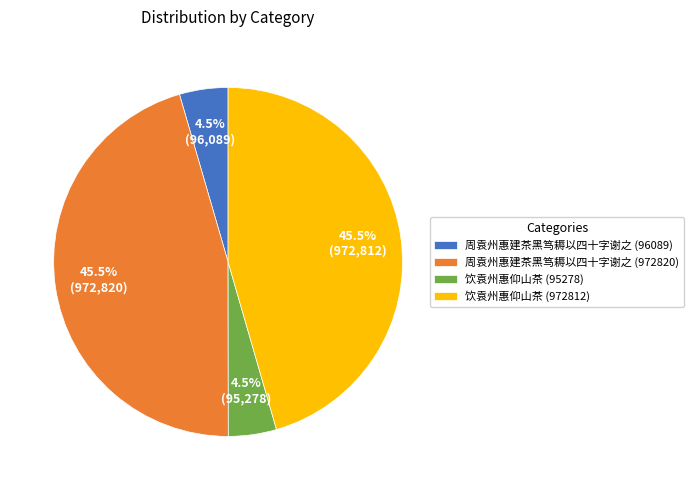

What percentage do 饮袁州惠仰山茶 (95278) and 饮袁州惠仰山茶 (972812) together represent?

50.0%